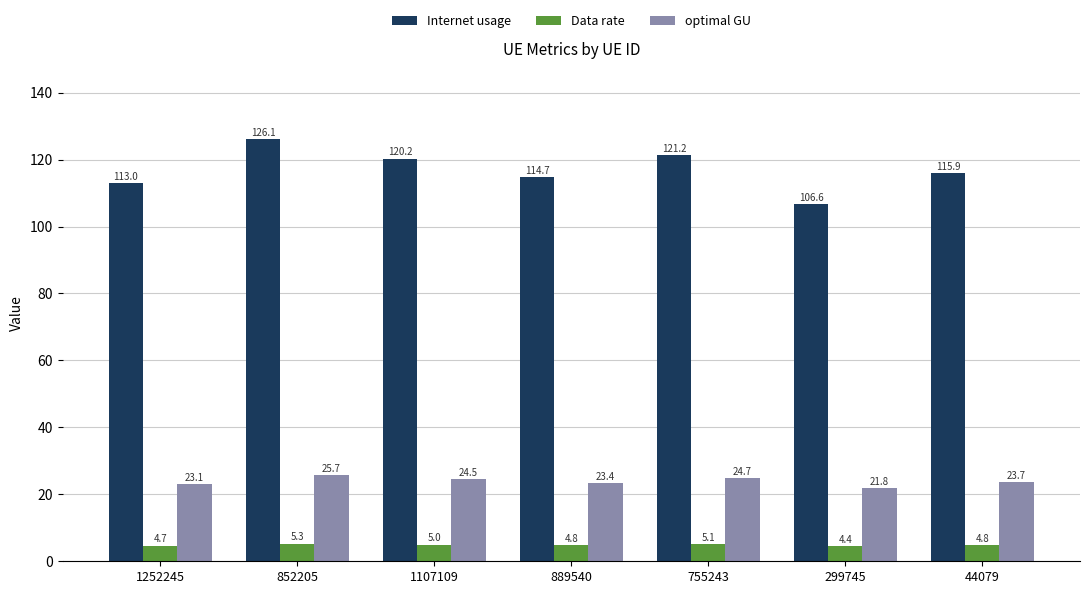

The value of Data rate at 1107109 is 5.0. True or false?

True